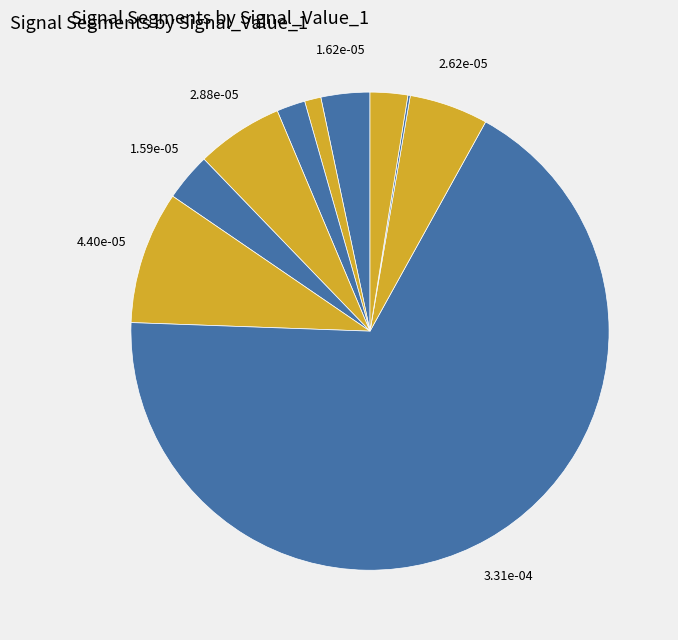

Count the number of slices in the pie.

10